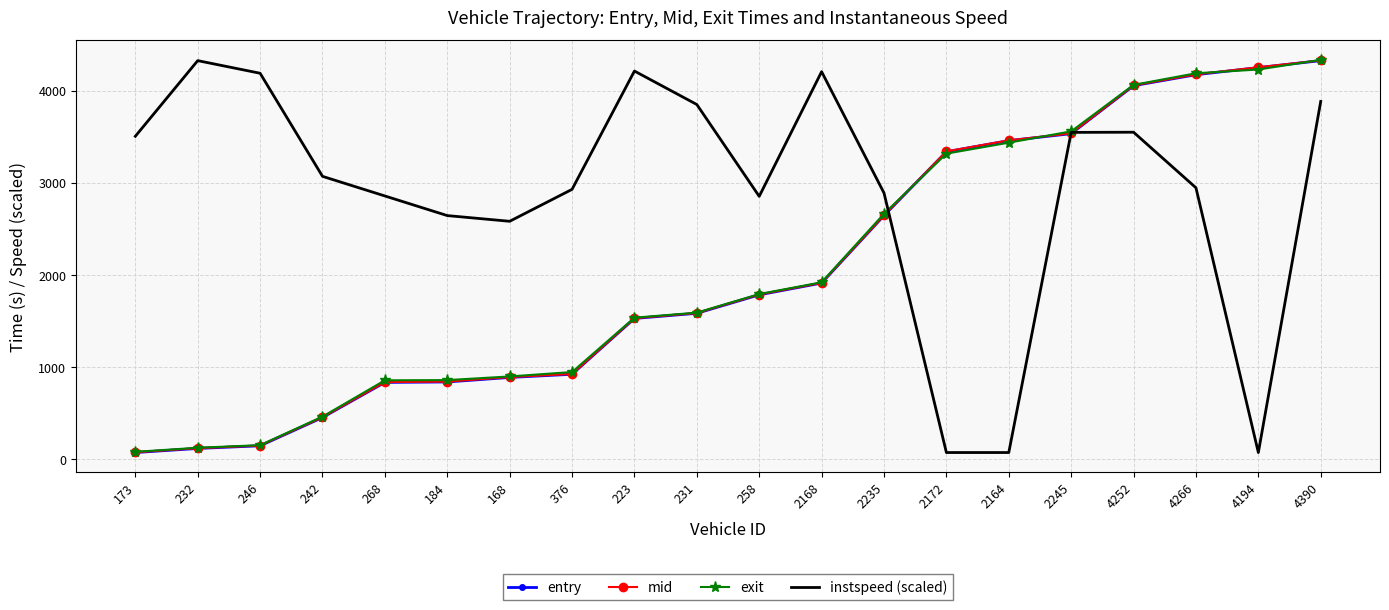

Is the value of exit at 2172 greater than the value of instspeed (scaled) at 2168?

No